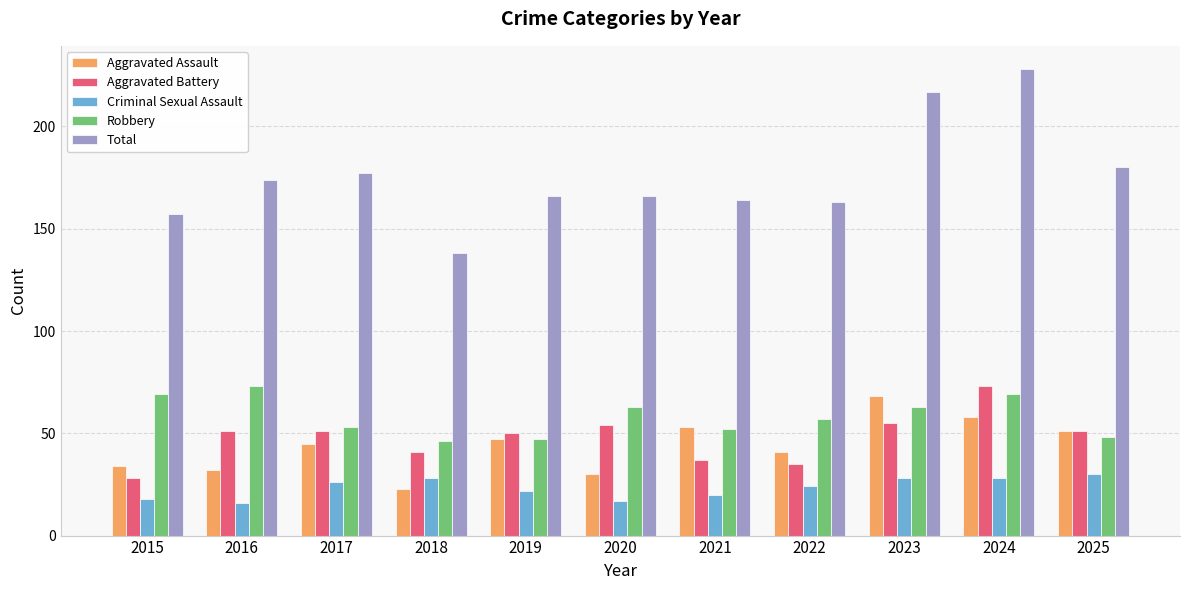

What is the minimum value shown in the chart?

16